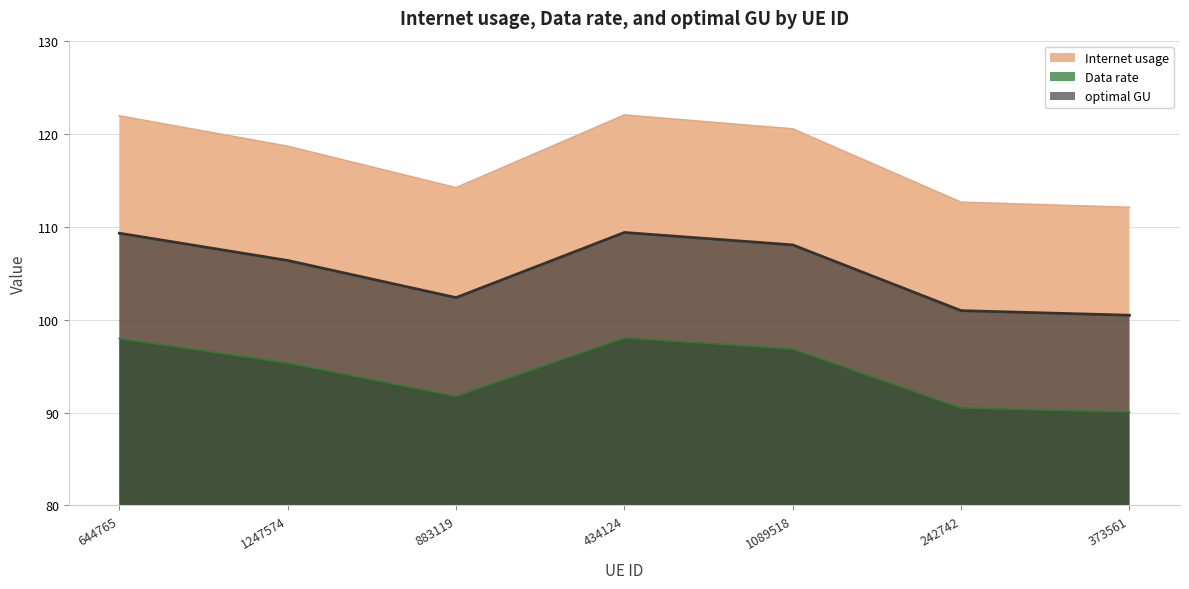

What is the sum of all optimal GU values?

736.8